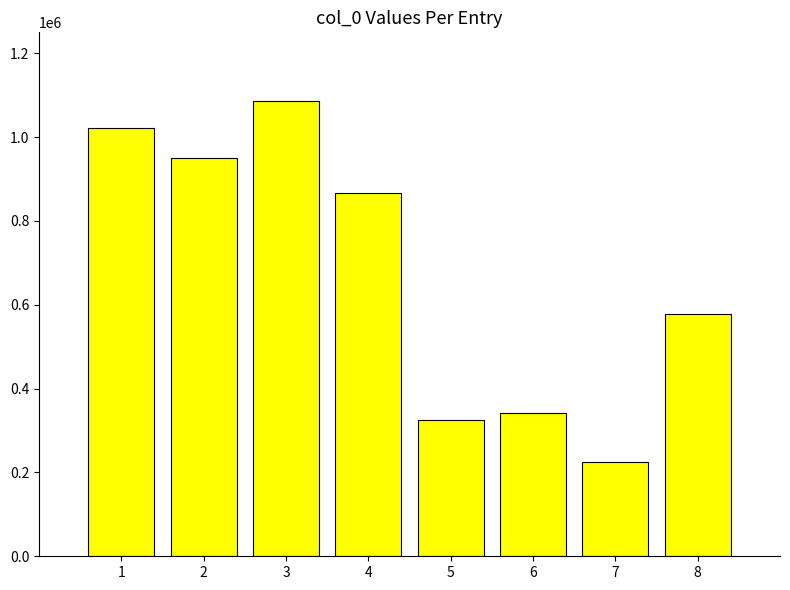

Reading left to right, extract all data points from this chart.

1=1020883	2=949310	3=1086752	4=865773	5=324696	6=341777	7=225173	8=578034